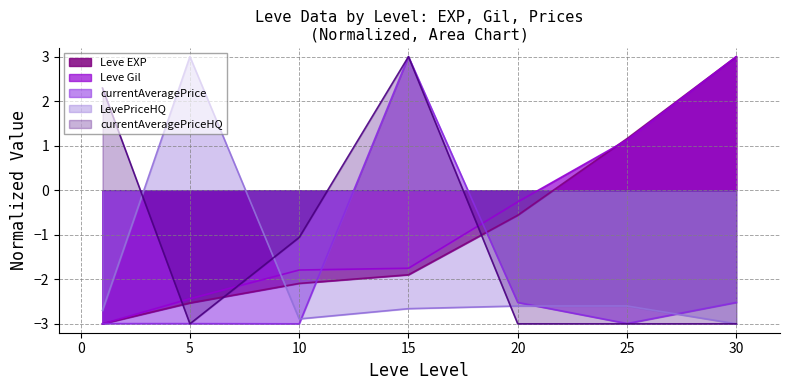

True or false: Leve EXP has more than 1 points higher than both neighbors.

False